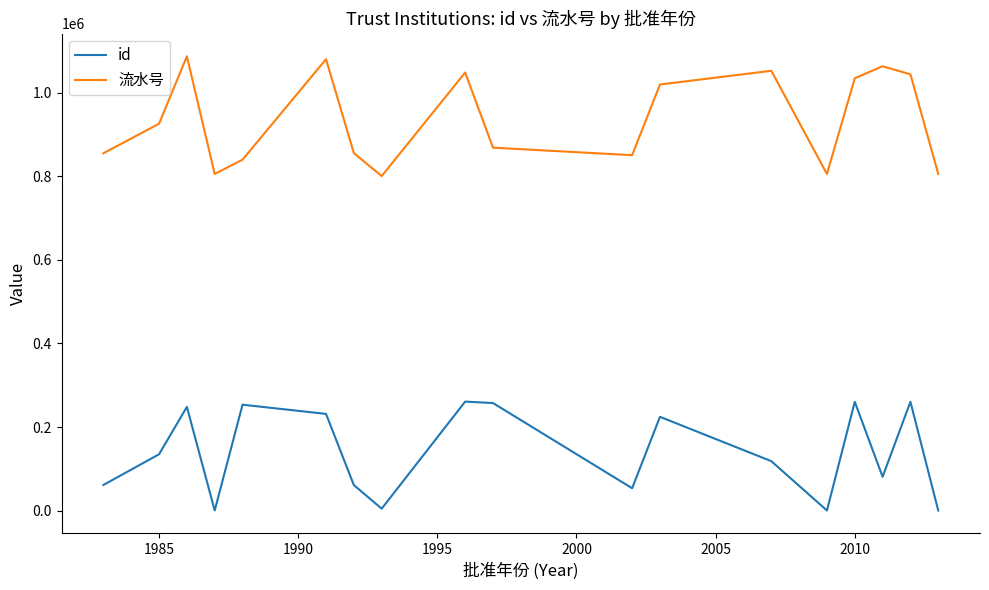

True or false: id and 流水号 cross at least once.

False